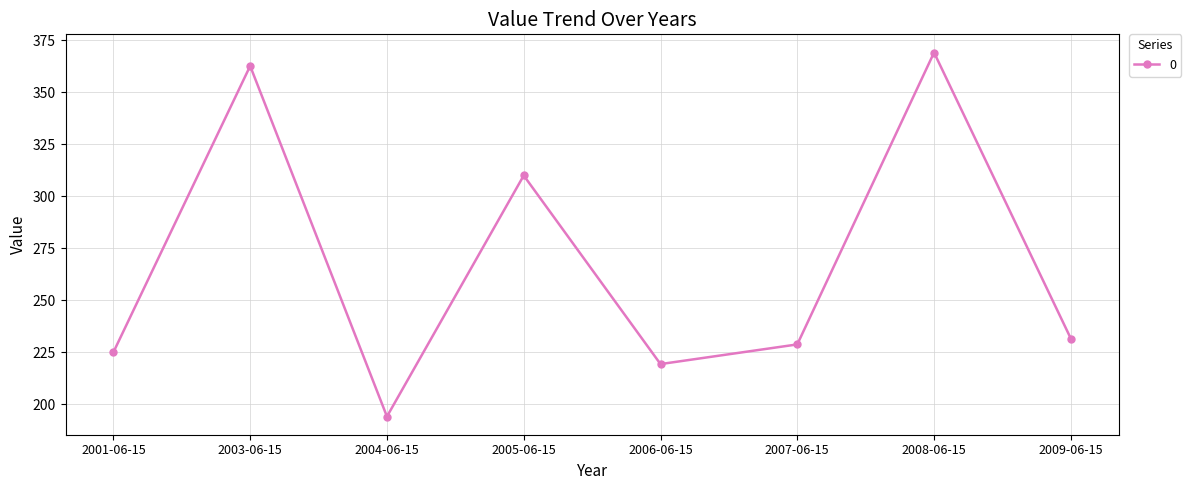

What is the average value?

267.6